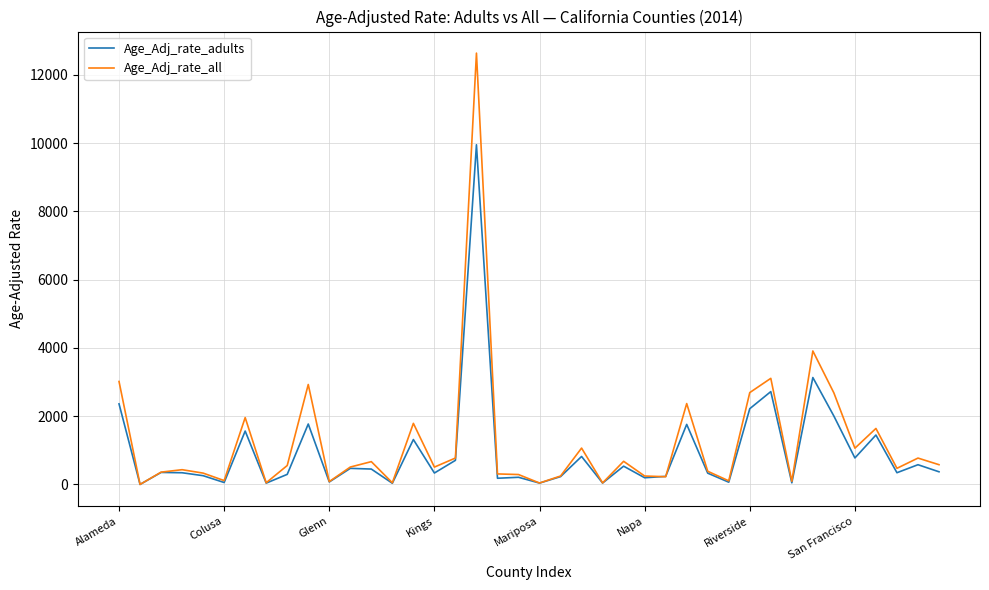

What is the highest value of the Age_Adj_rate_all series?

12639.0